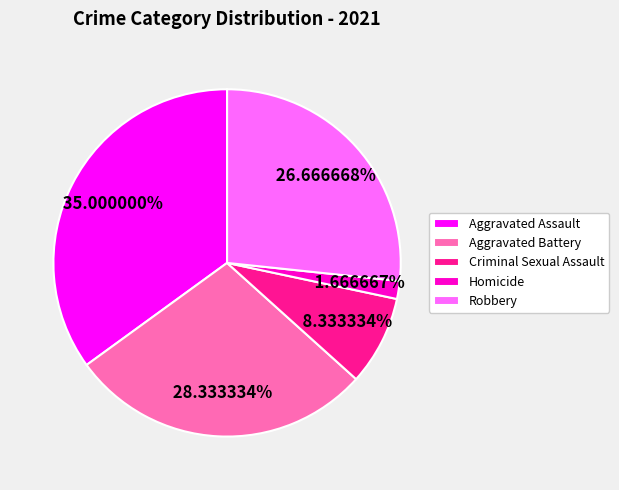

To the nearest percent, what is the difference between the largest and smallest slice percentages?

33%